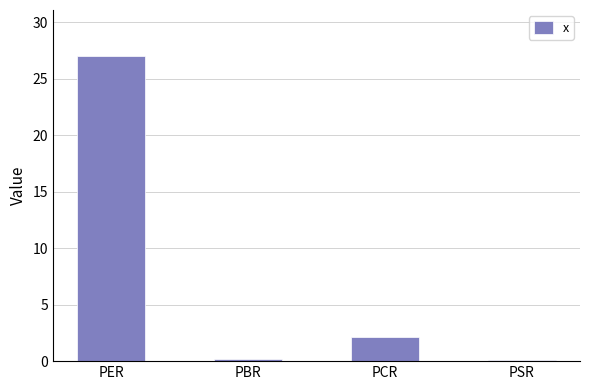

Between PCR and PBR, which is larger?

PCR